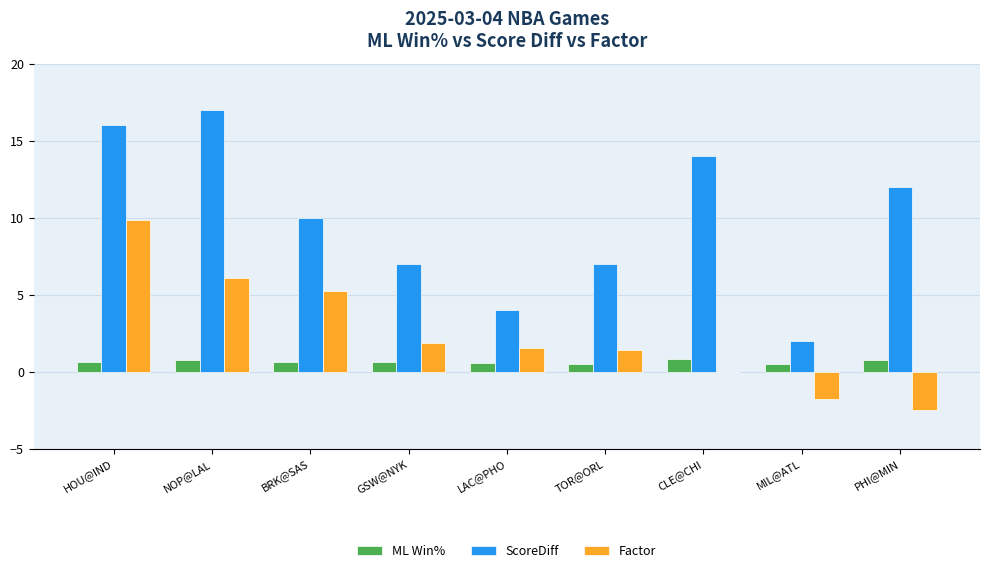

What is the maximum value for ScoreDiff?

17.0